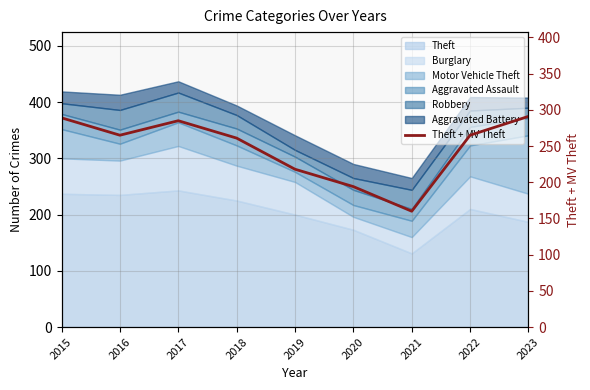

What is the greatest value displayed?

291